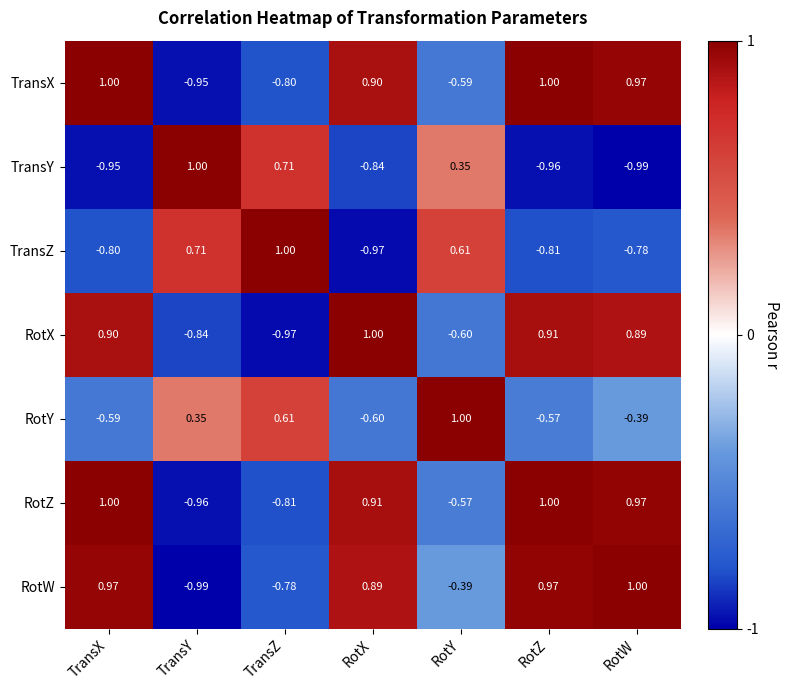

At which label does RotX reach its peak?

RotX